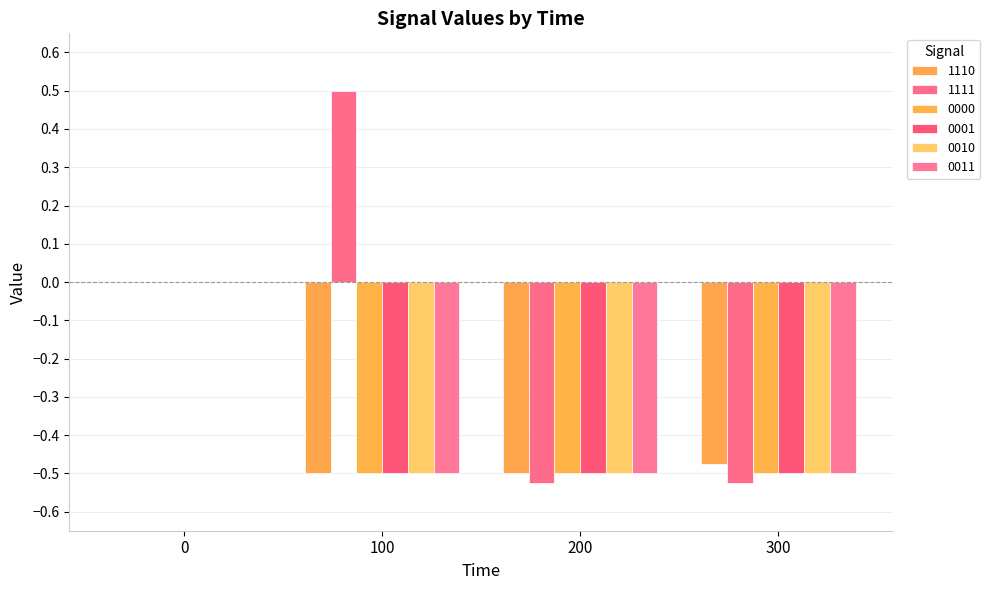

Reading left to right, transcribe all the data shown in this chart.

1110: 0.0	-0.5	-0.5	-0.5
1111: 0.0	0.5	-0.5	-0.5
0000: 0.0	-0.5	-0.5	-0.5
0001: 0.0	-0.5	-0.5	-0.5
0010: 0.0	-0.5	-0.5	-0.5
0011: 0.0	-0.5	-0.5	-0.5